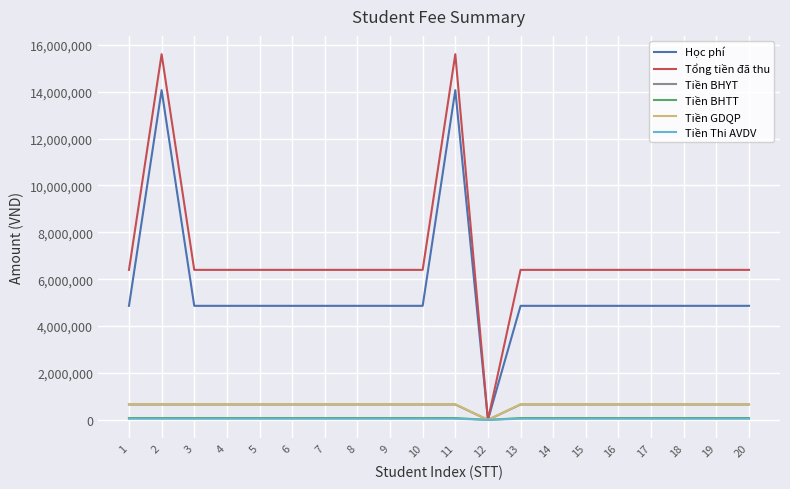

At how many categories does at least one series exceed 8095252?

2